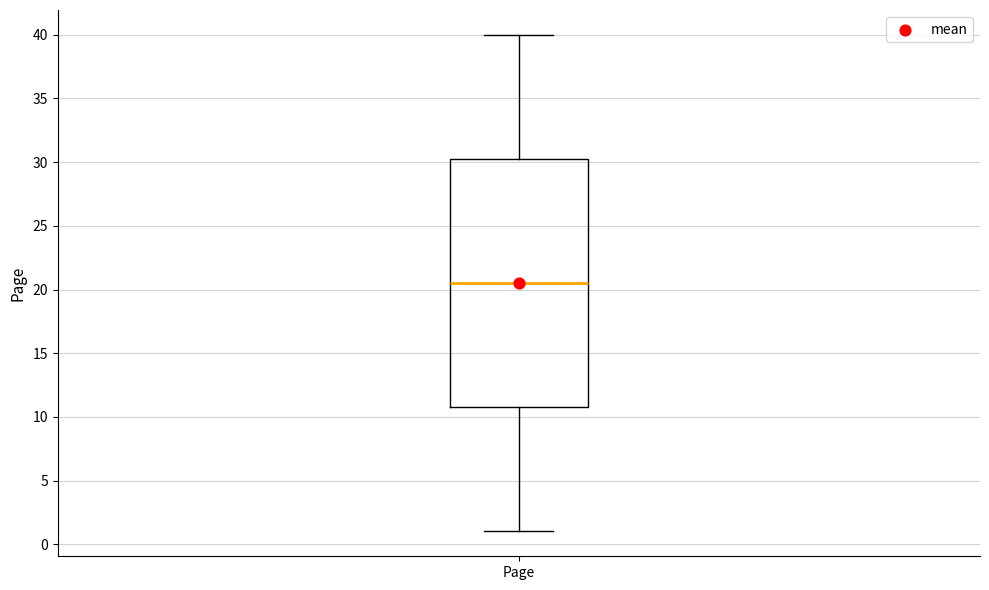

Read this box plot against the y-axis: the position of the median line, the range covered by the box, and the ends of both whiskers. The values are not printed on the chart, so give them approximately, as read against the axis.

median 20.5, box 11.0 to 30.5, whiskers 1.0 to 40.0